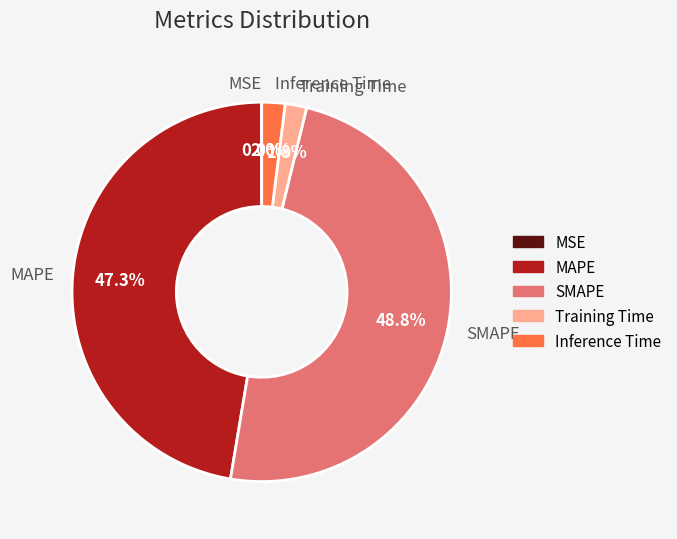

Is there any slice that represents more than half of the pie?

No